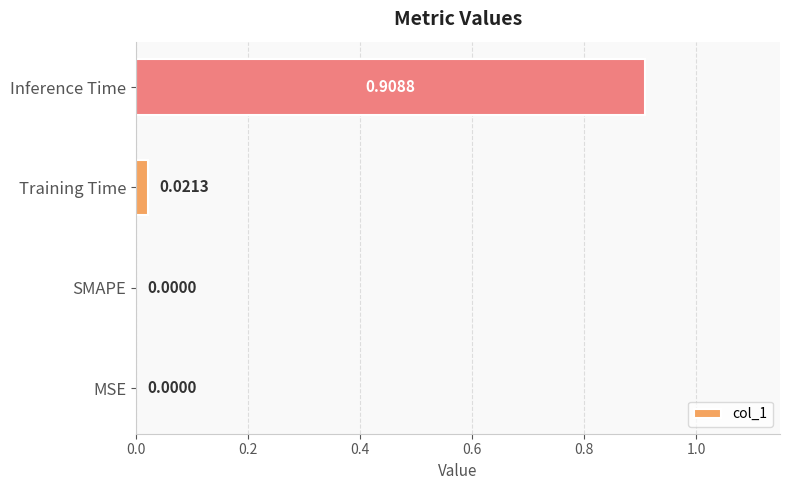

Which has a higher value, MSE or Training Time?

Training Time